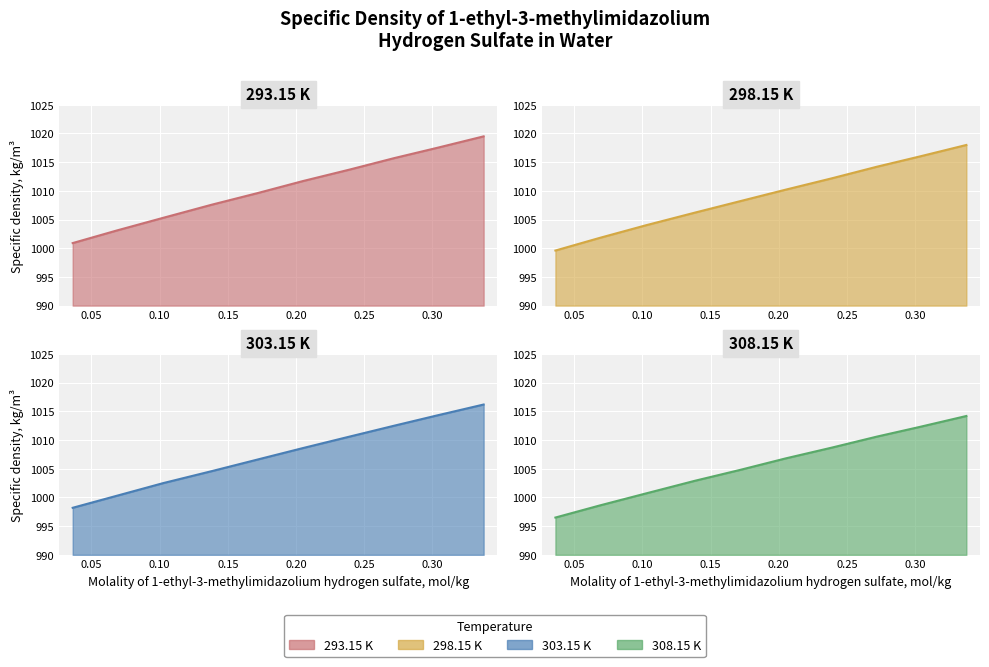

How many lines are shown in the chart?

4